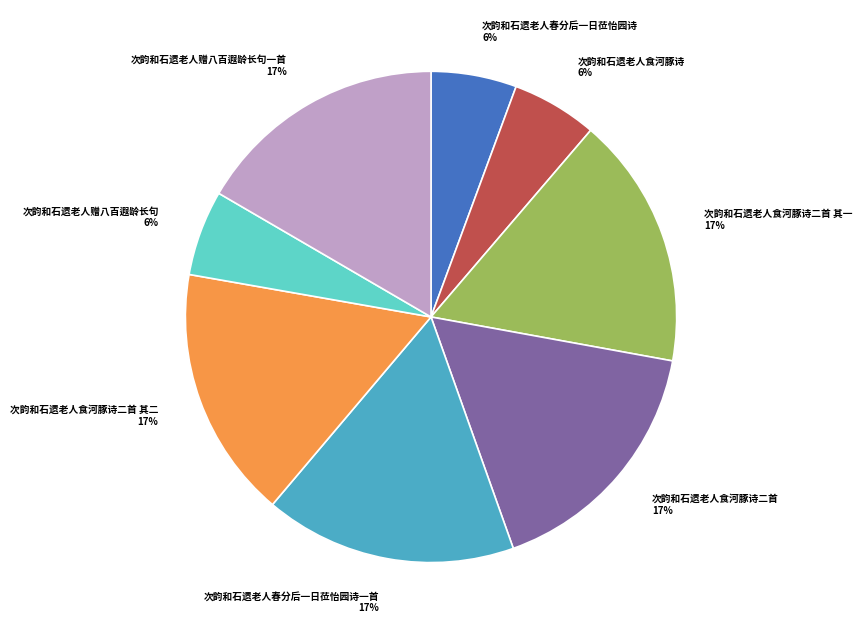

Do 次韵和石遗老人食河豚诗二首 其二 and 次韵和石遗老人赠八百遐龄长句 together represent more than half of the pie?

No